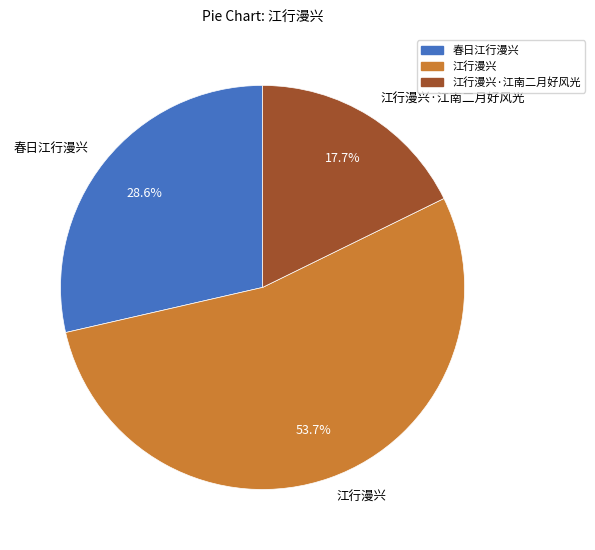

To the nearest percent, what is the difference between the largest and smallest slice percentages?

36%